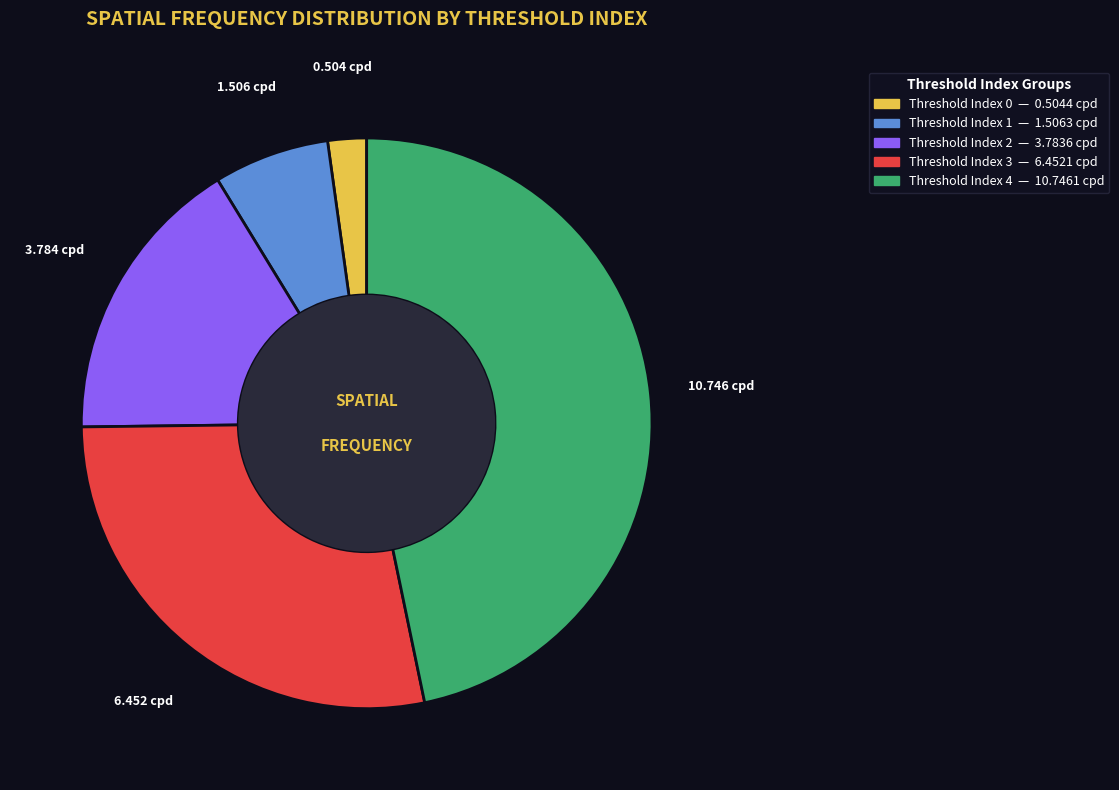

Is there any slice that represents more than half of the pie?

No